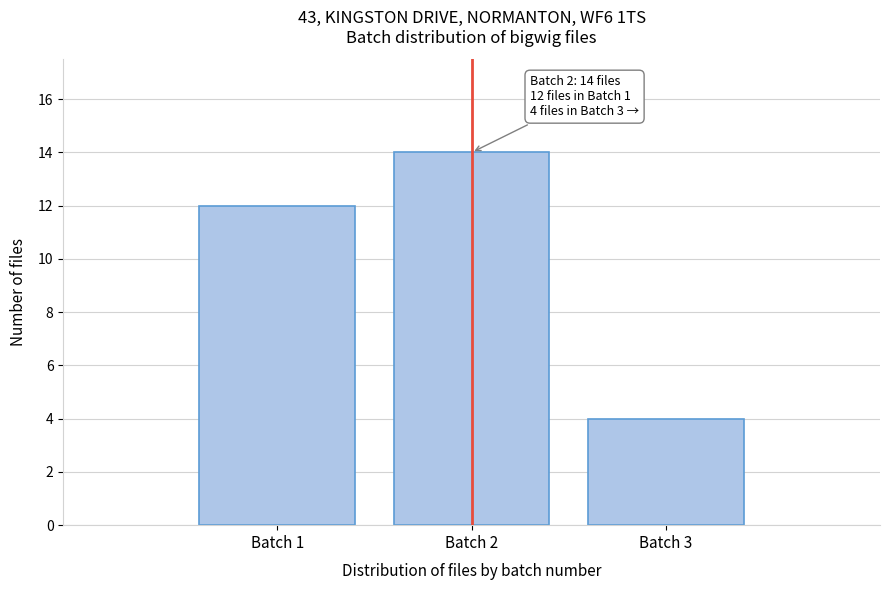

Over which range of the x-axis is the bar tallest?

1.5 to 2.5